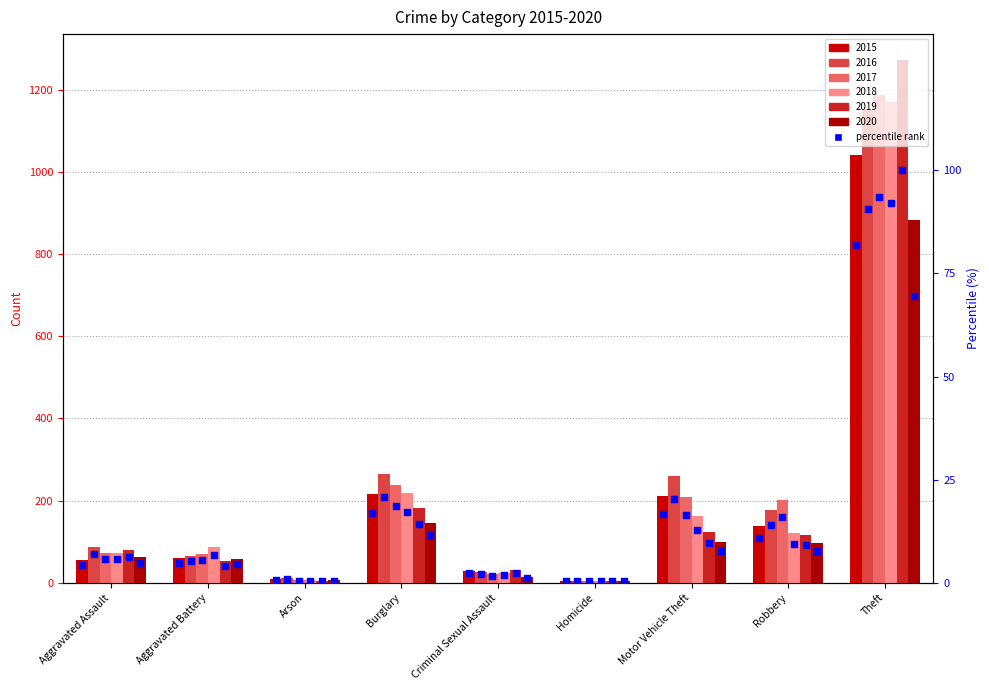

At how many categories does at least one series exceed 33?

6